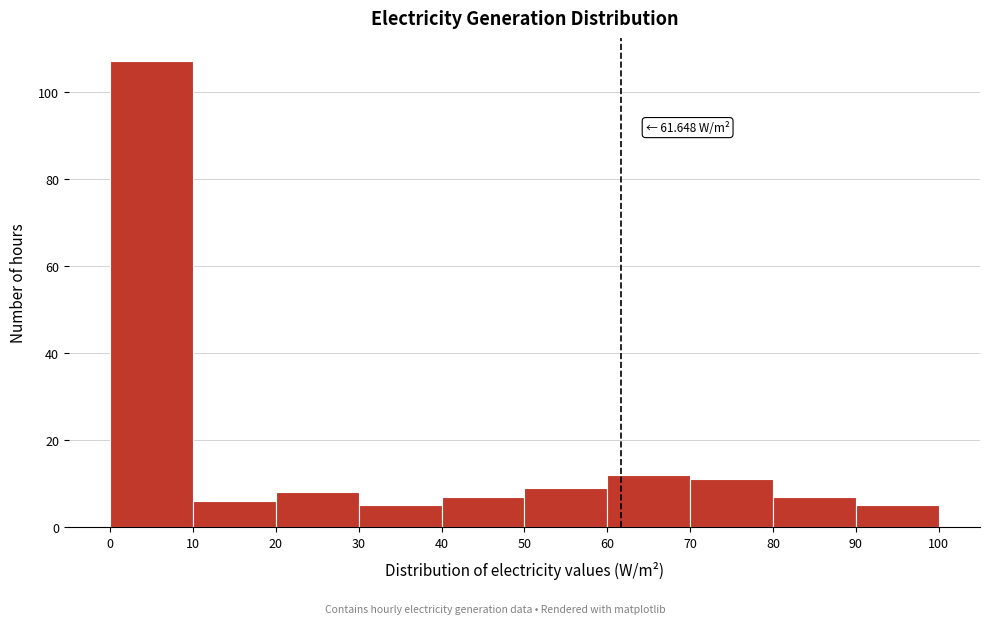

Which range on the x-axis has the tallest bar?

0 to 10